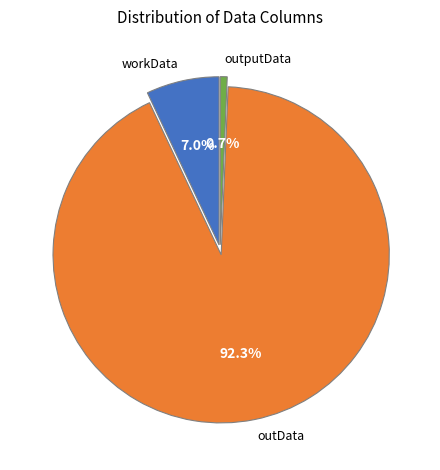

Is workData the majority of the pie?

No